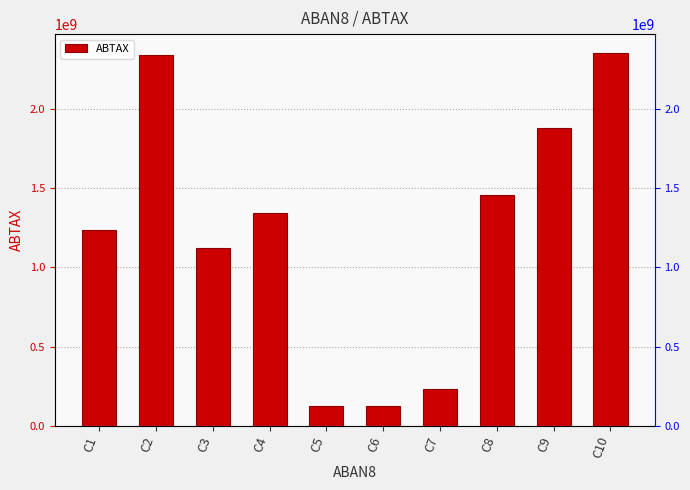

What is the value of the 1st bar from the left?

1234567890